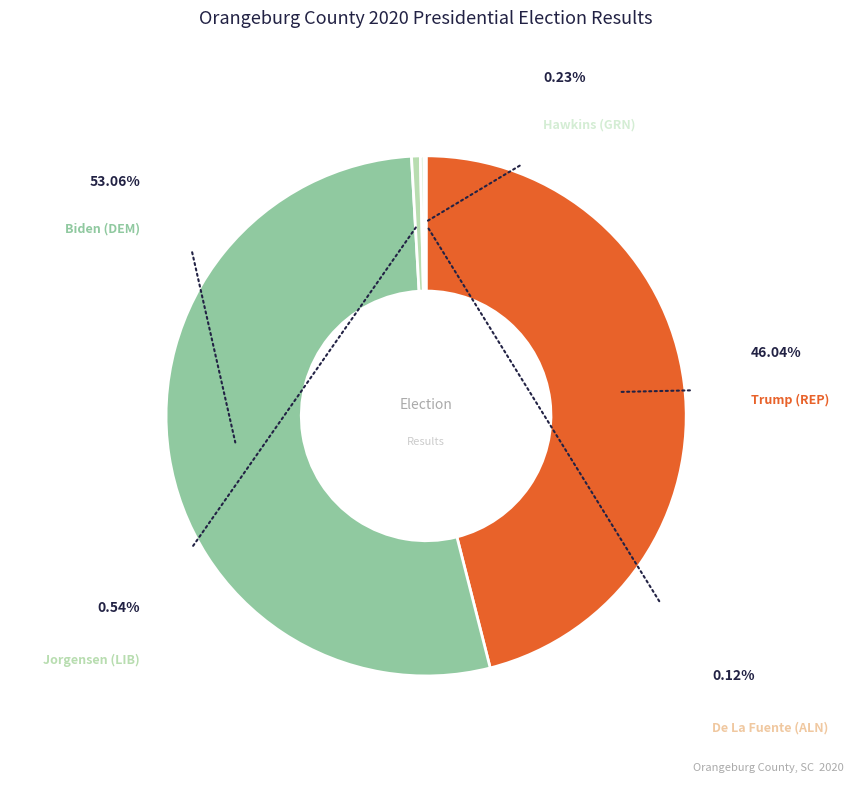

To the nearest percent, what portion does Biden (DEM) represent?

53%